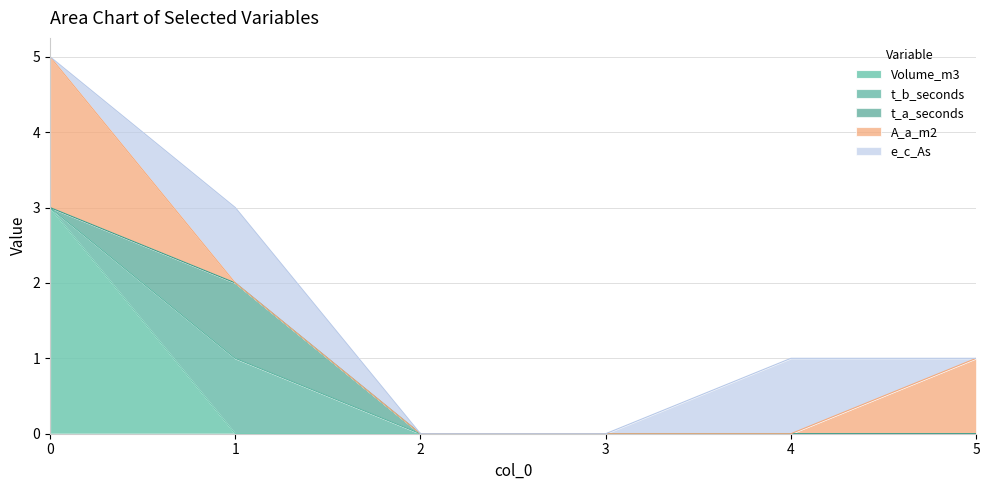

Does the chart have visible grid lines?

Yes